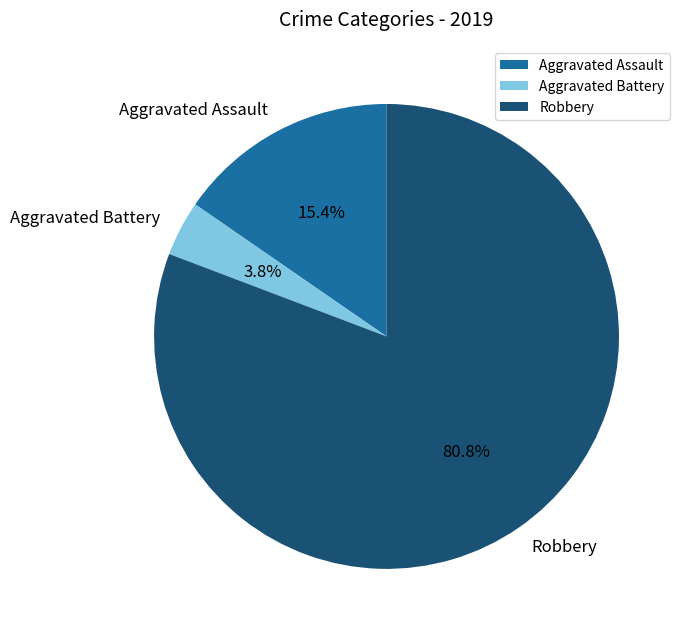

Does Aggravated Assault account for over 50% of the chart?

No